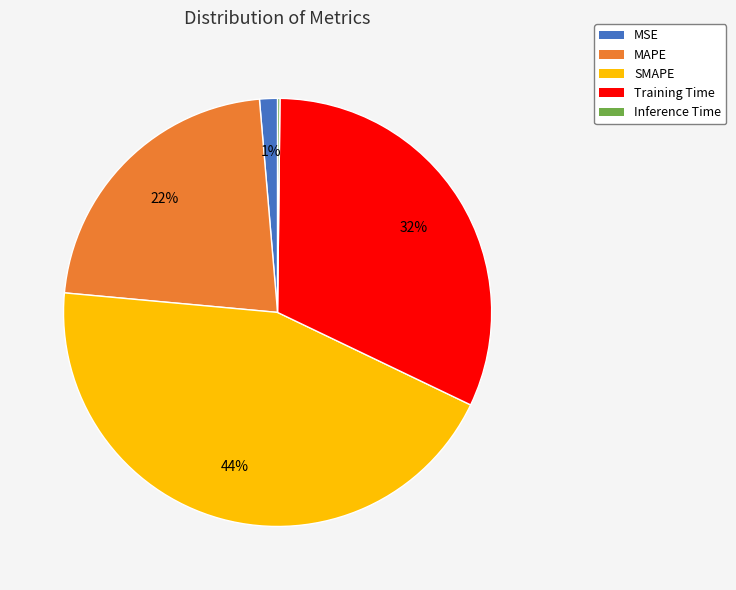

Does SMAPE account for over 50% of the chart?

No